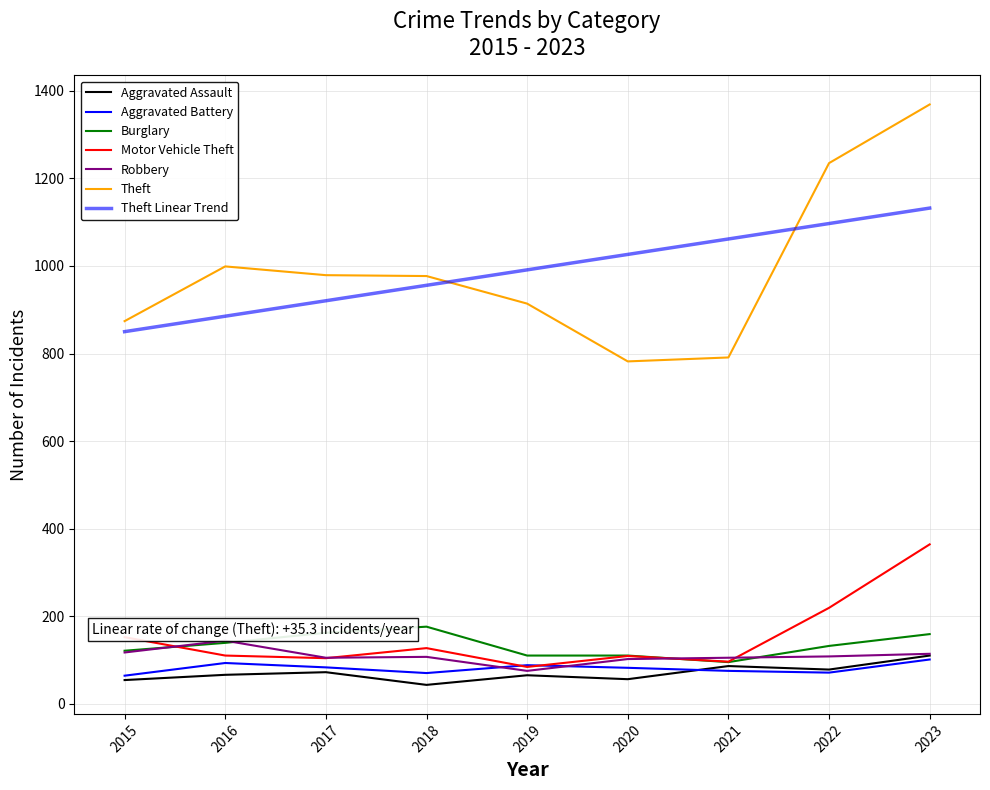

Is this an area chart (filled region under the line)?

No